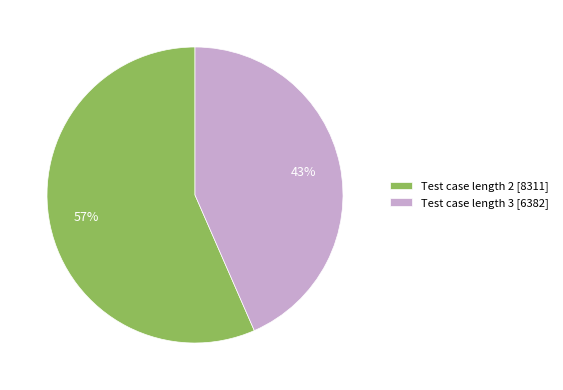

What percentage is the Test case length 3 [6382] slice, to the nearest percent?

43%